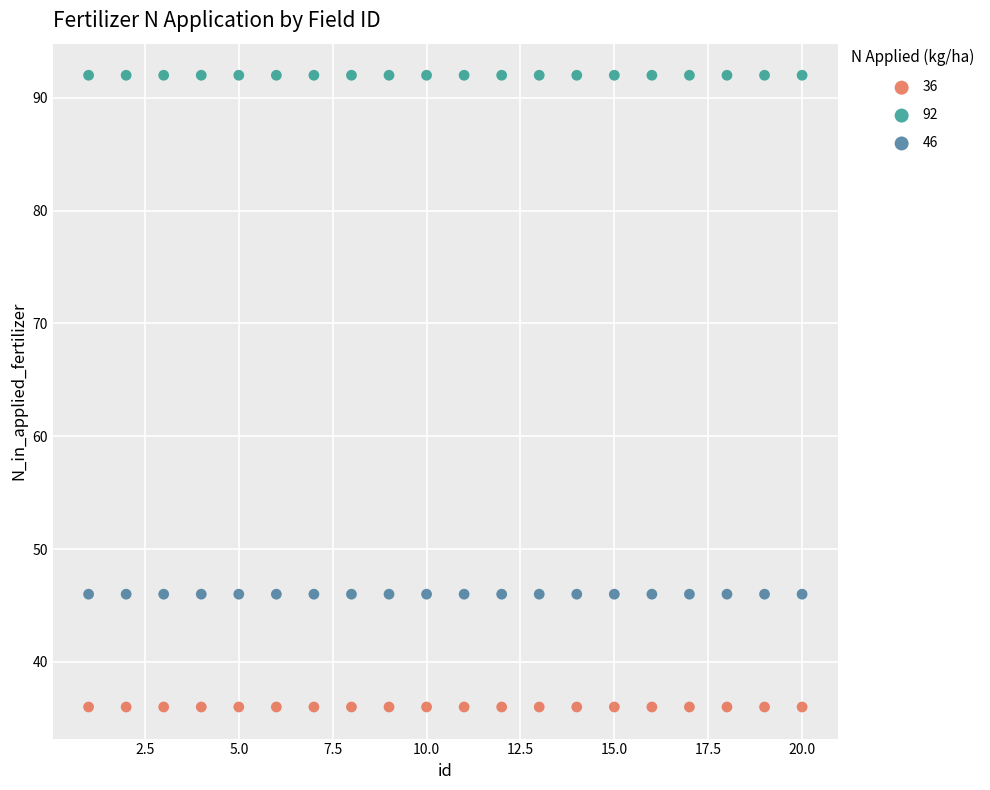

Which series reaches the minimum Y coordinate?

36